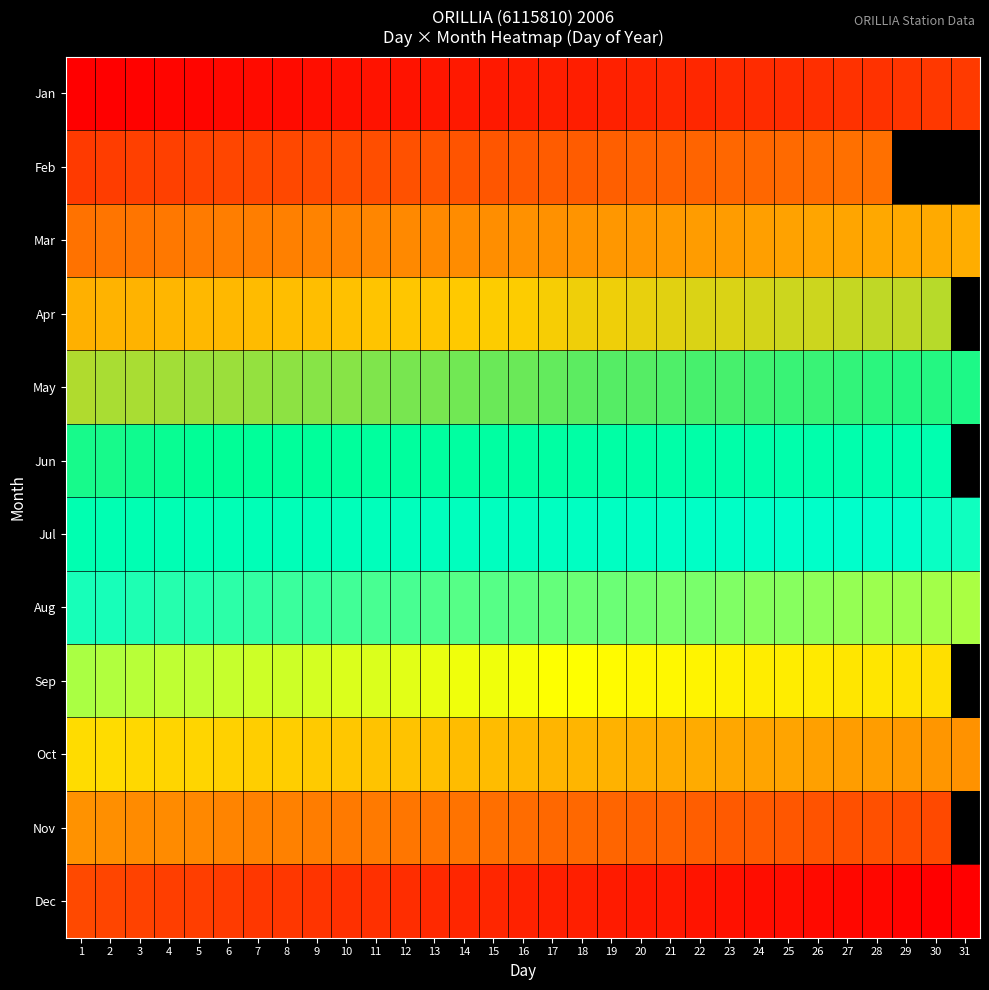

How many distinct data groups are displayed?

12